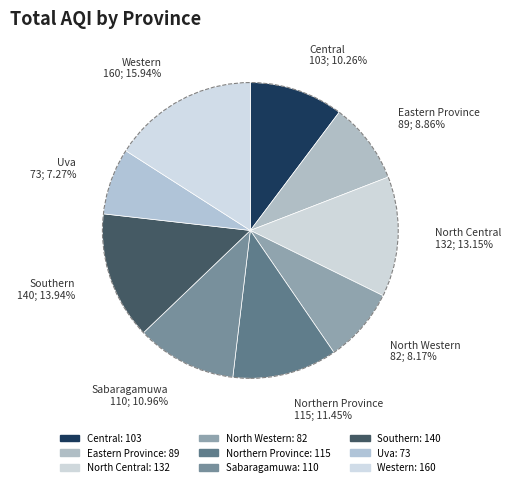

Count the number of slices in the pie.

9